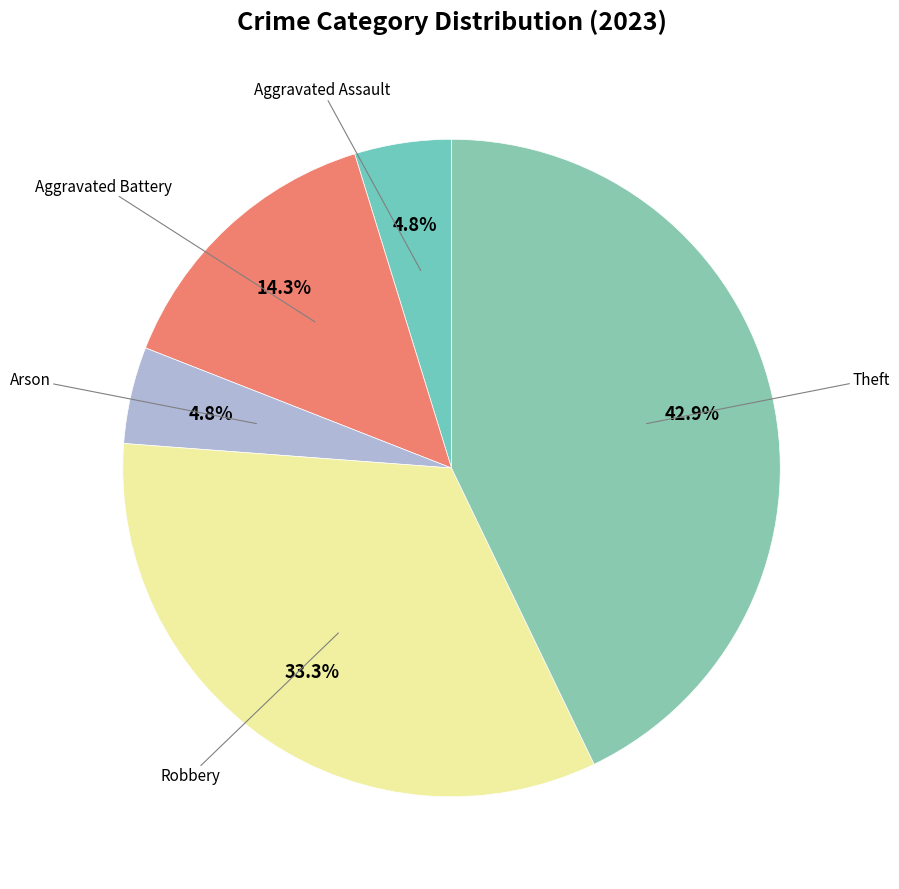

Does any single category account for the majority?

No